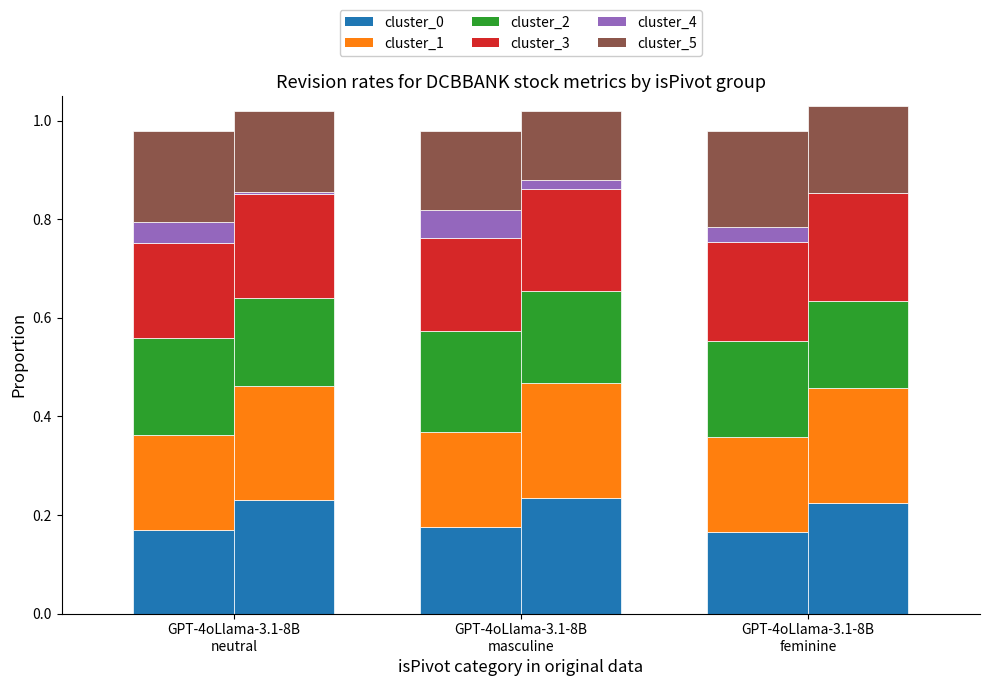

True or false: cluster_0 (Open) has a value of 0.0 at GPT-4oLlama-3.1-8B
feminine.

False